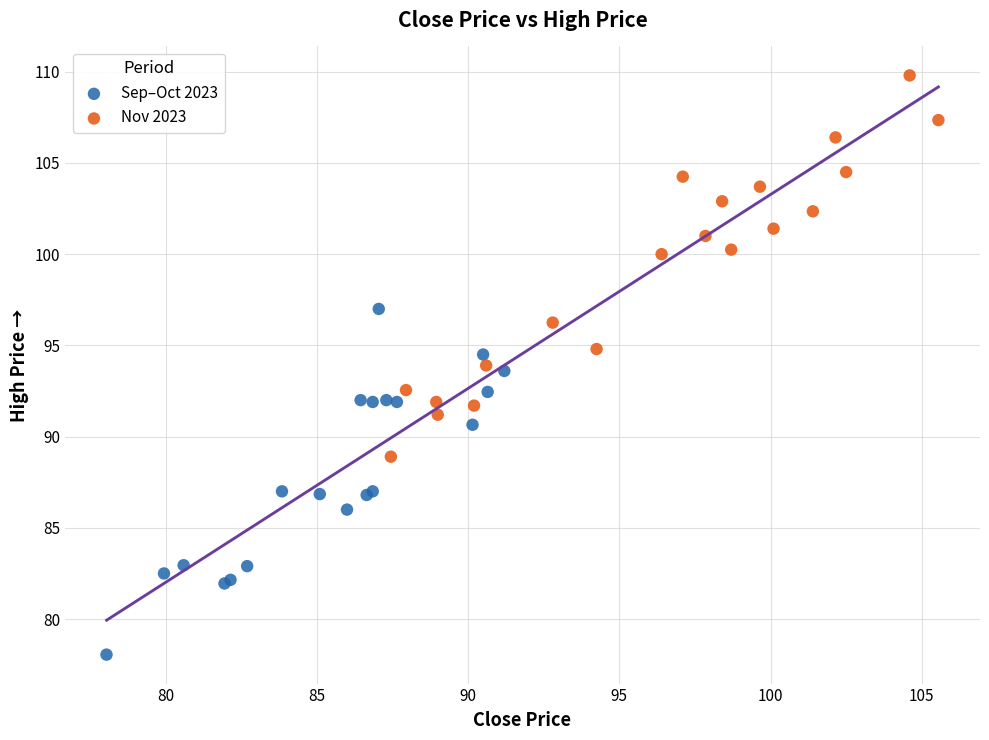

Which series reaches the maximum Y coordinate?

Nov 2023